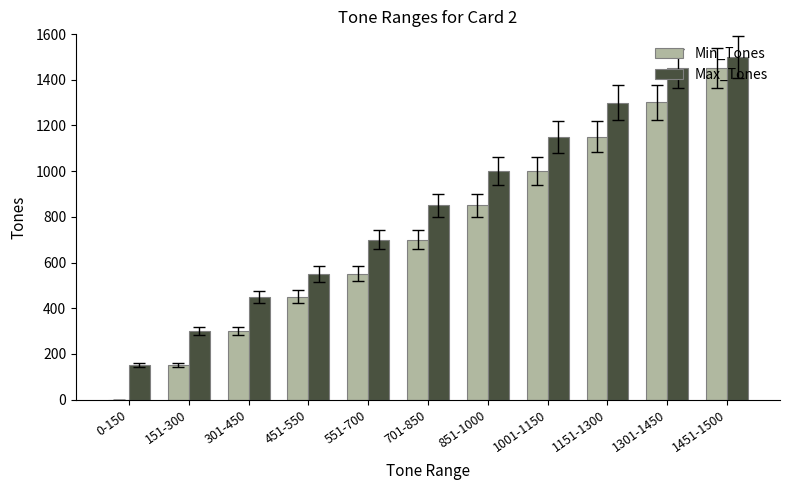

Between 1151-1300 and 1451-1500, which series saw the biggest shift?

Min_Tones